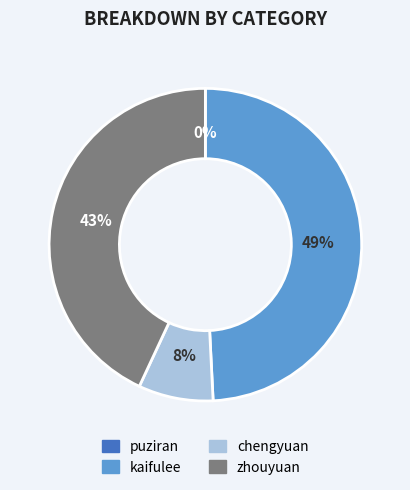

To the nearest percent, what is the difference between the largest and smallest slice percentages?

49%